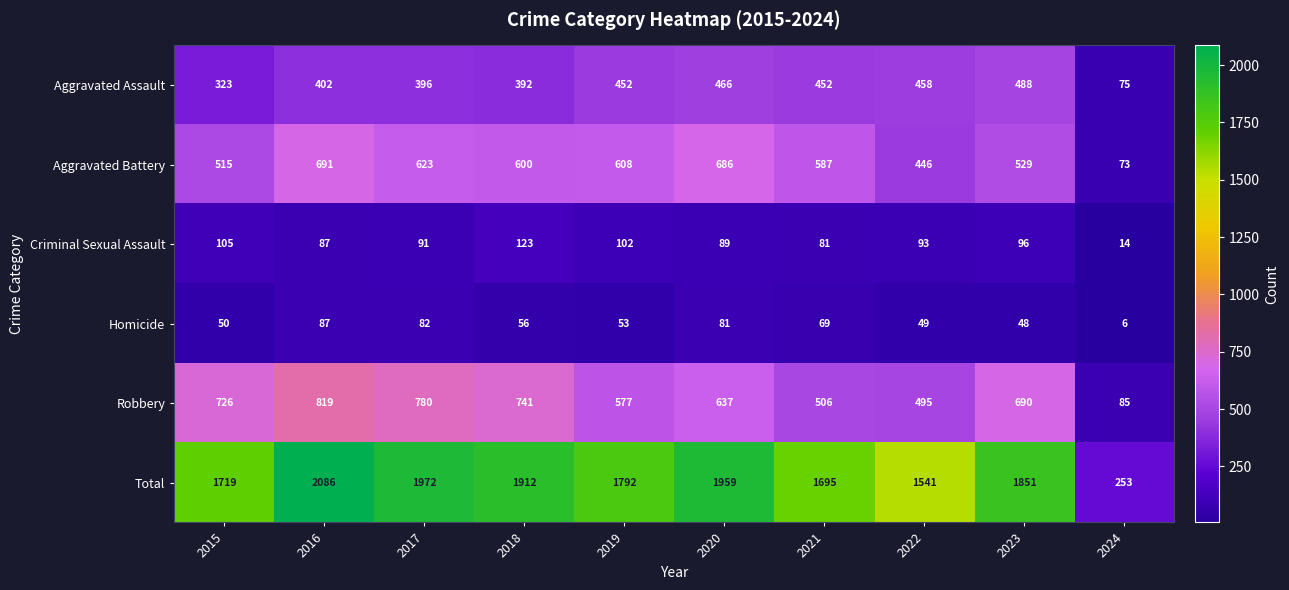

What is the greatest value displayed?

2086